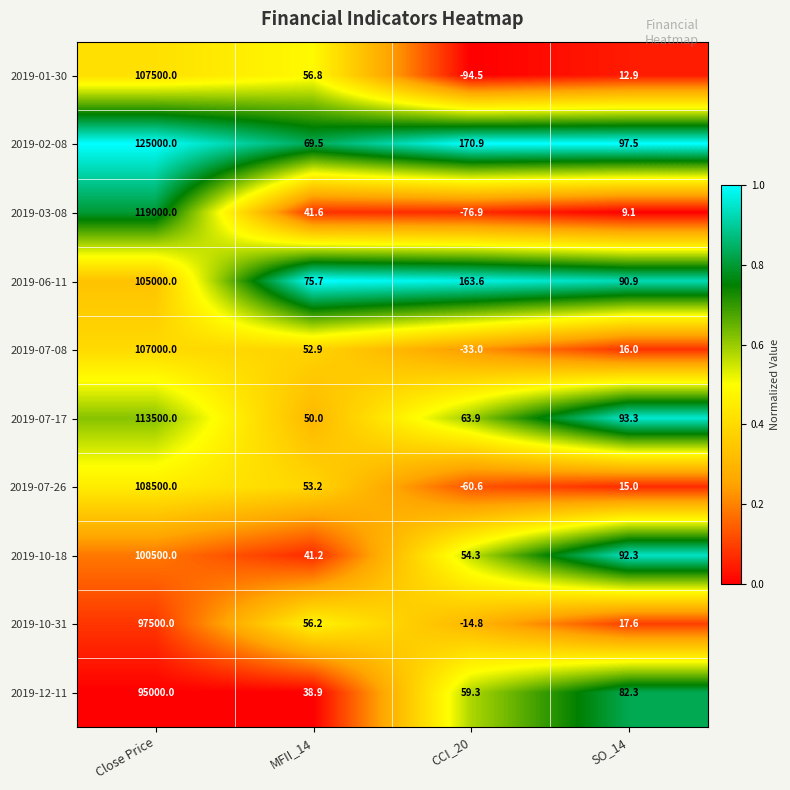

At Close Price, list the series in order from largest to smallest.

2019-02-08, 2019-03-08, 2019-07-17, 2019-07-26, 2019-01-30, 2019-07-08, 2019-06-11, 2019-10-18, 2019-10-31, 2019-12-11